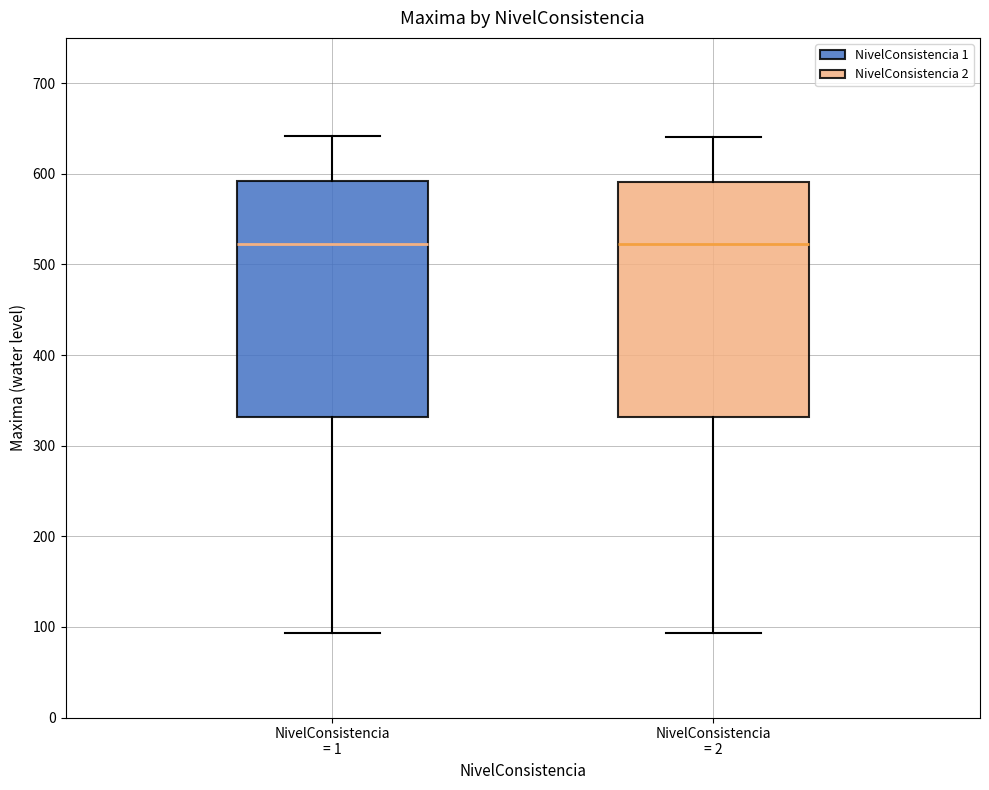

Reading left to right, transcribe this box plot: for each box, give where its median line is, the range the box spans, and where its two whiskers end, as read against the y-axis. The values are not printed on the chart, so give them approximately, as read against the axis.

NivelConsistencia = 1: median 520, box 330 to 590, whiskers 90 to 640
NivelConsistencia = 2: median 520, box 330 to 590, whiskers 90 to 640